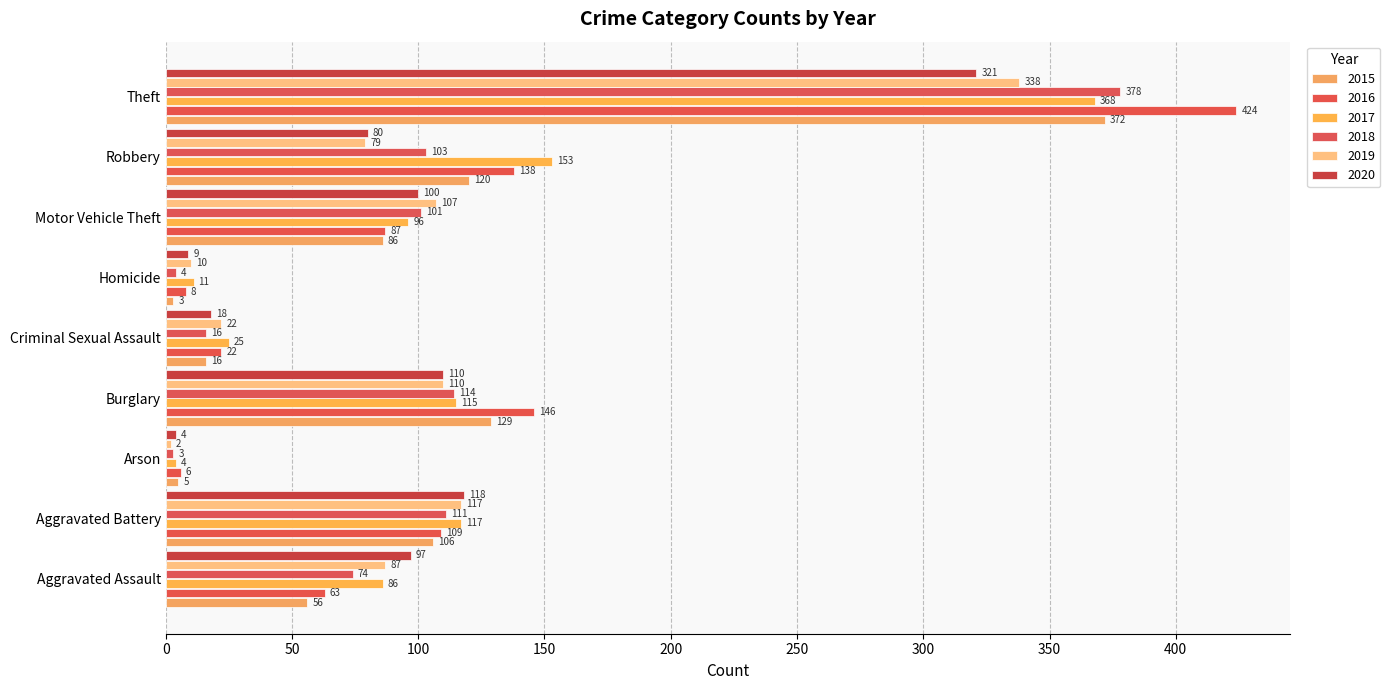

What is the difference between the second highest and second lowest values in the 2019 series?

107